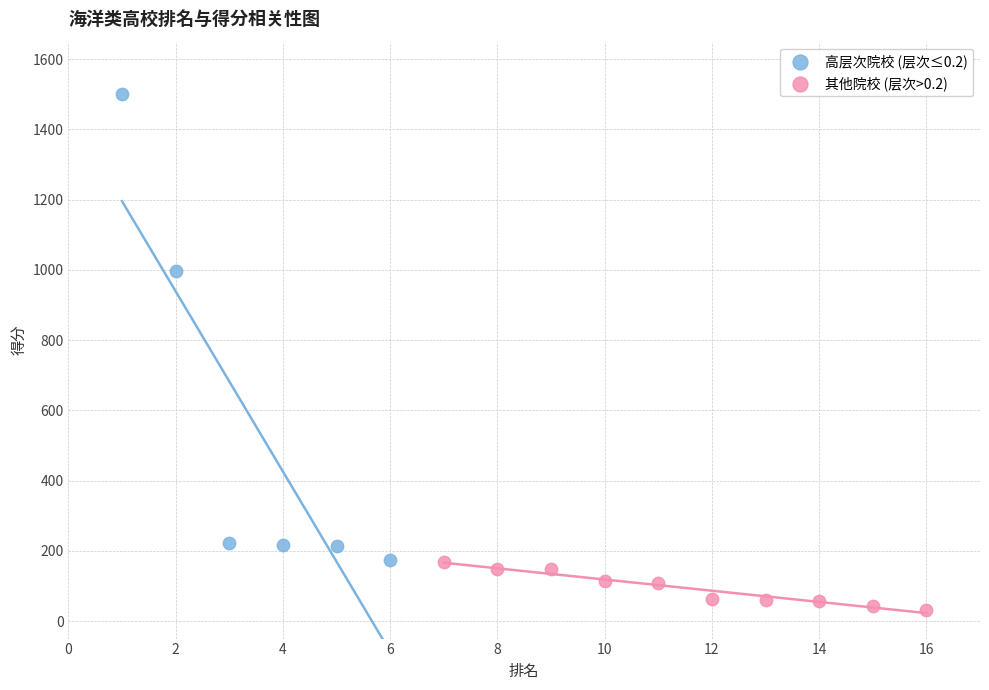

Which series has the widest spread of Y values?

高层次院校 (层次≤0.2)